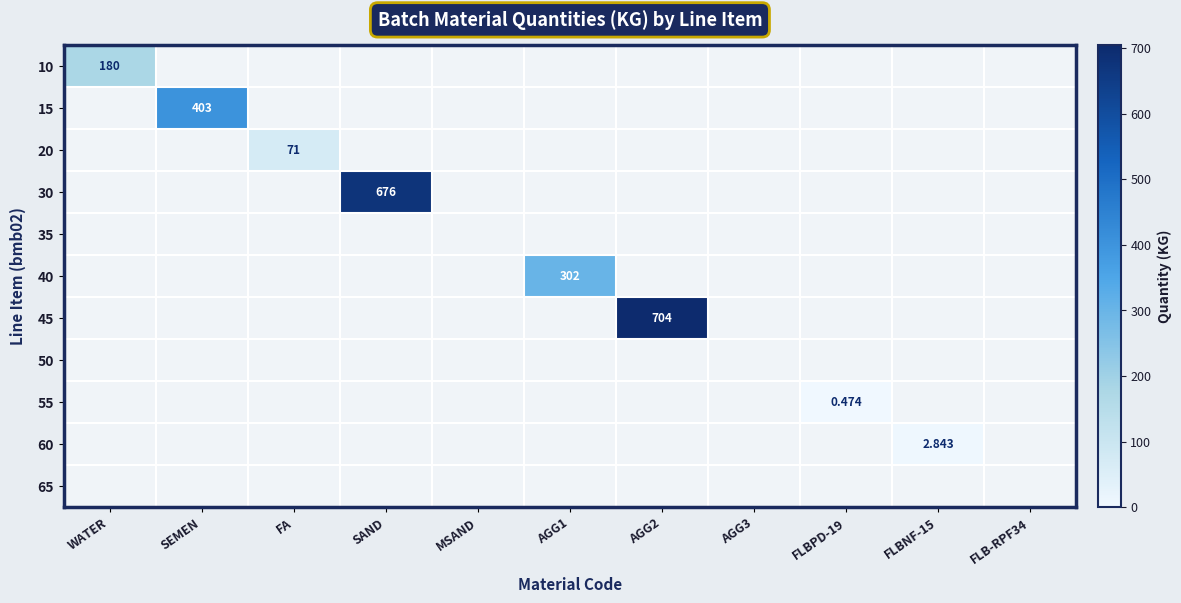

Which series changed the most between WATER and MSAND?

10